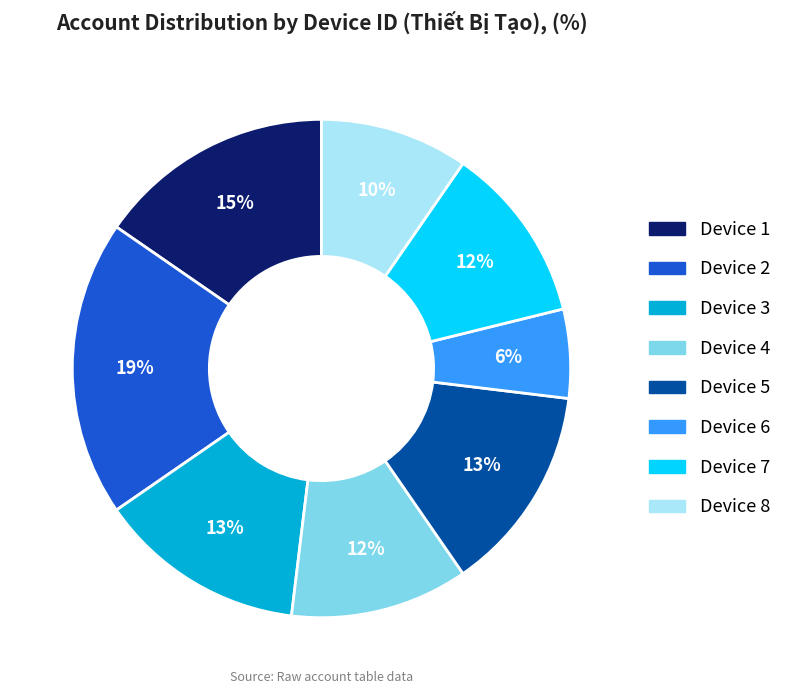

Is there a majority slice in this chart?

No